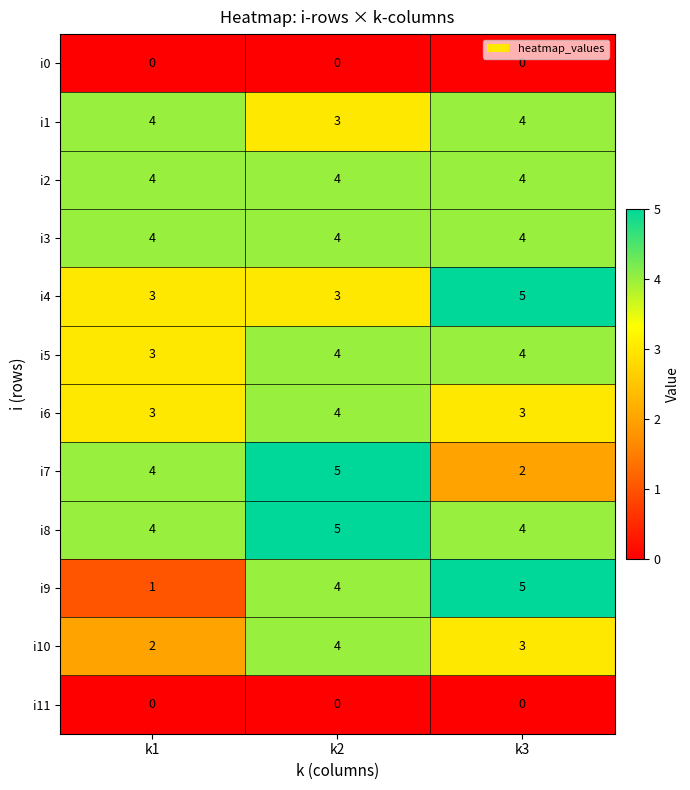

Which series has the widest spread of values?

i9